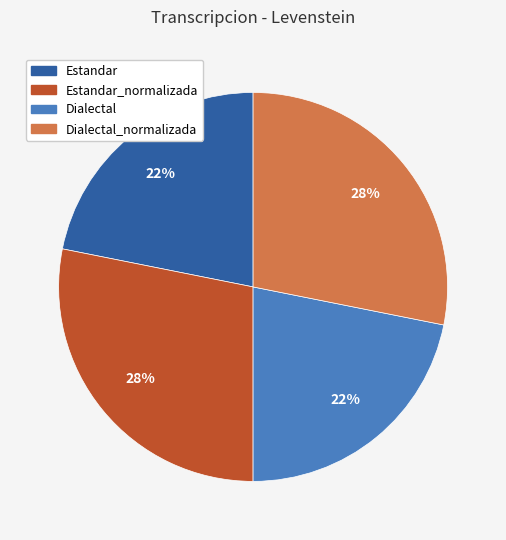

To the nearest percent, what is the average slice percentage?

25%